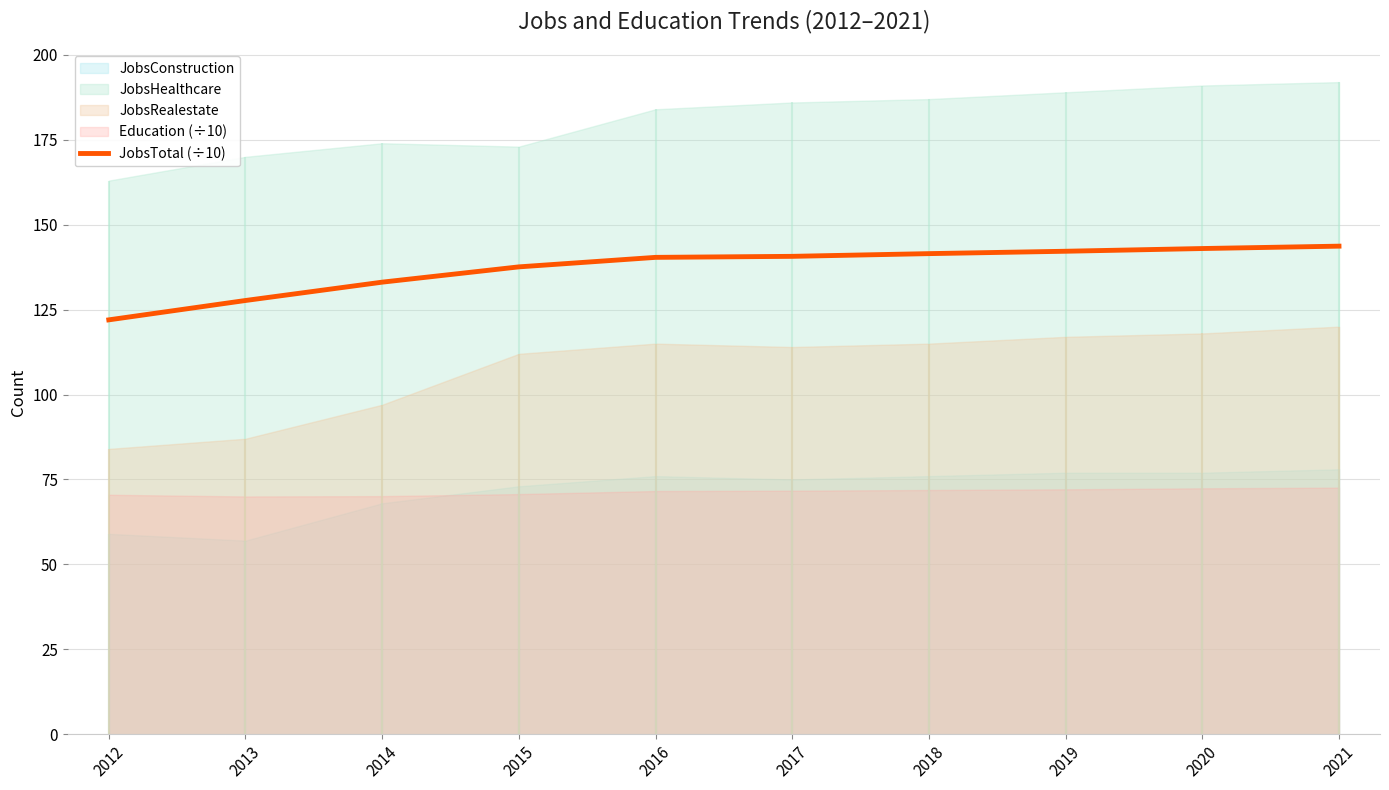

At which category does the chart reach its peak across all series?

2021